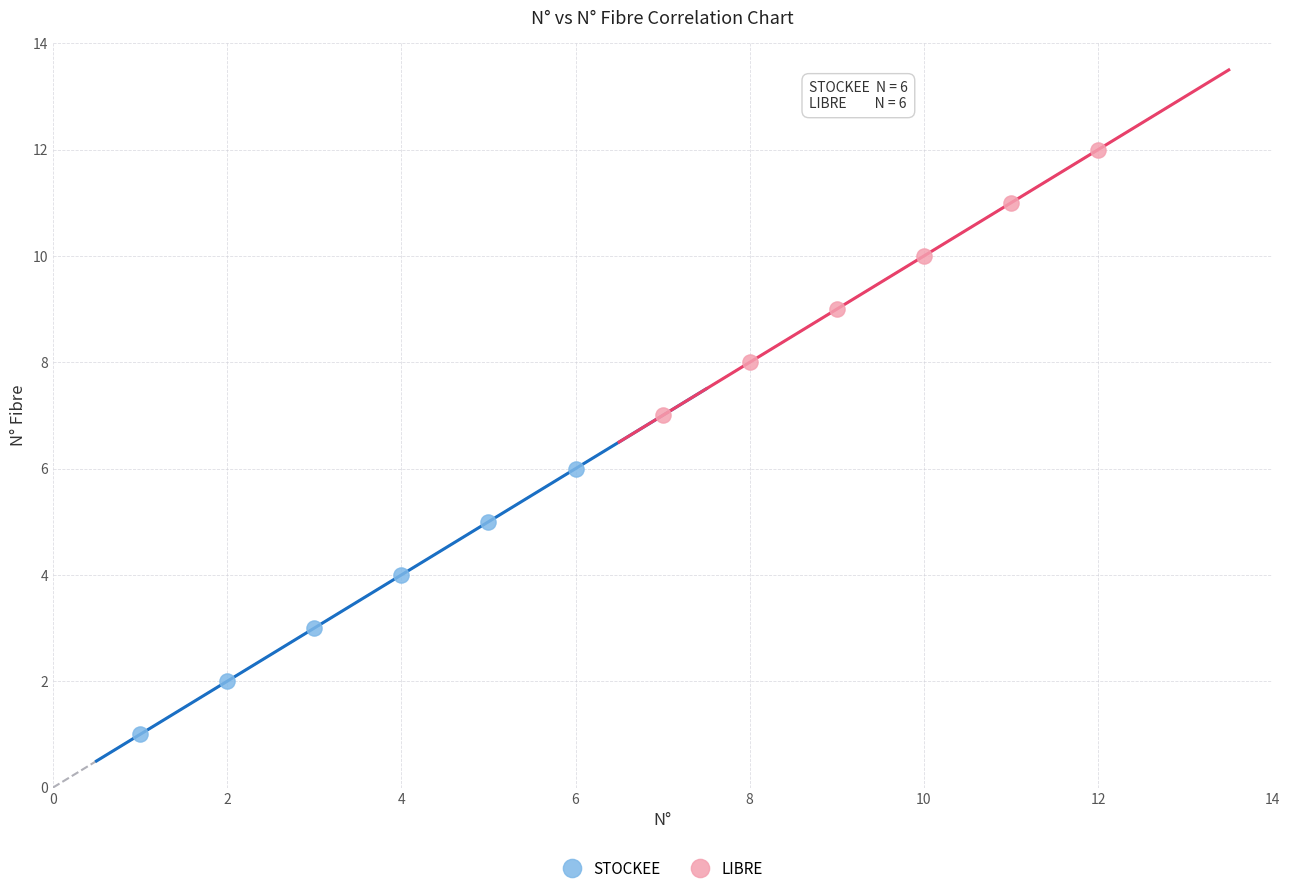

Which series reaches the maximum Y coordinate?

LIBRE